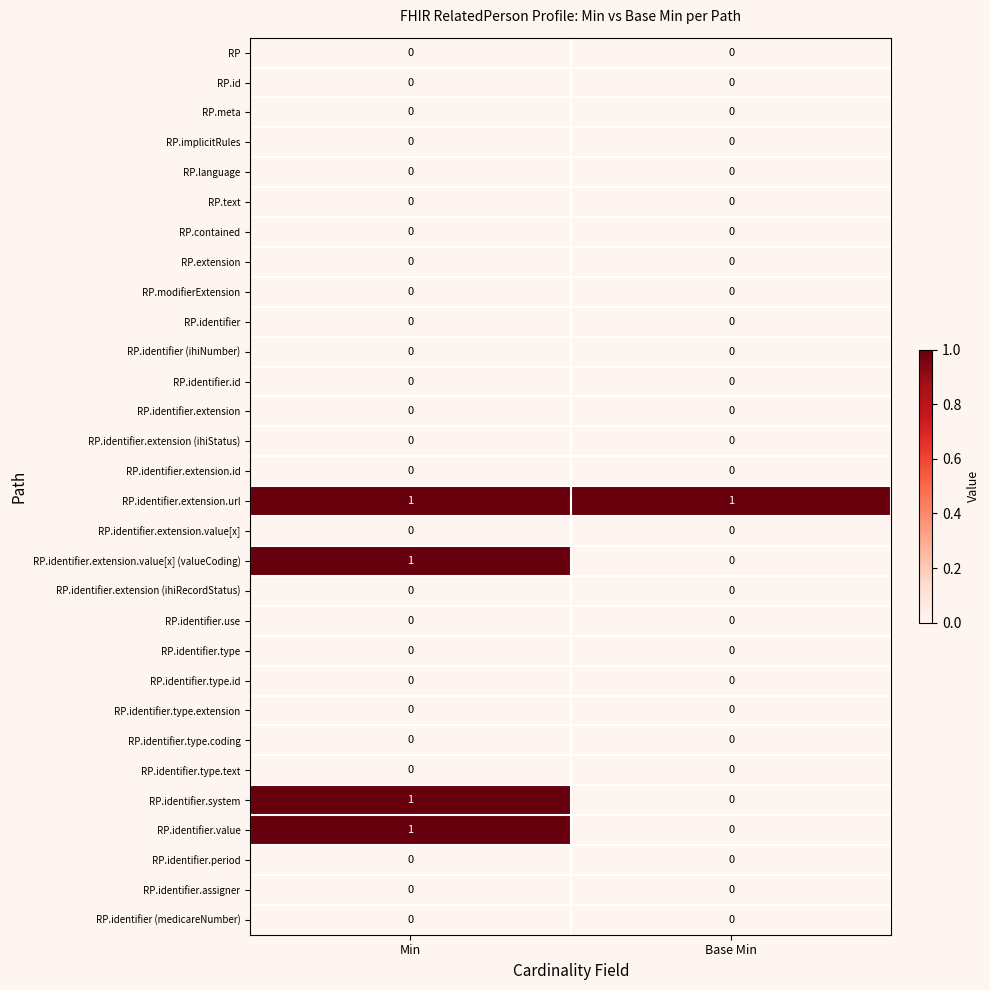

At which category is the sum across all series the highest?

Min